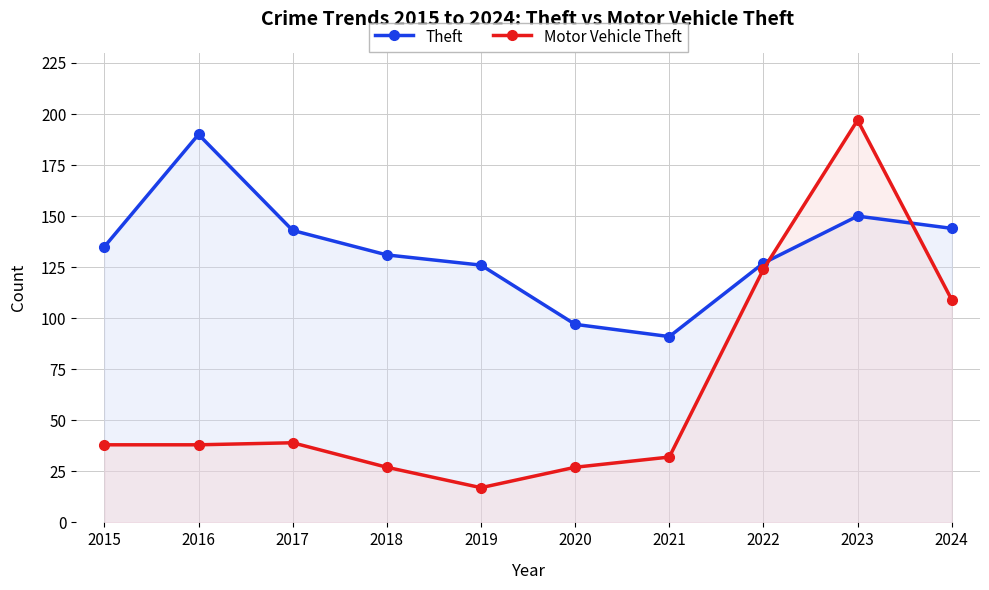

Does the chart display data point markers on the line(s)?

Yes